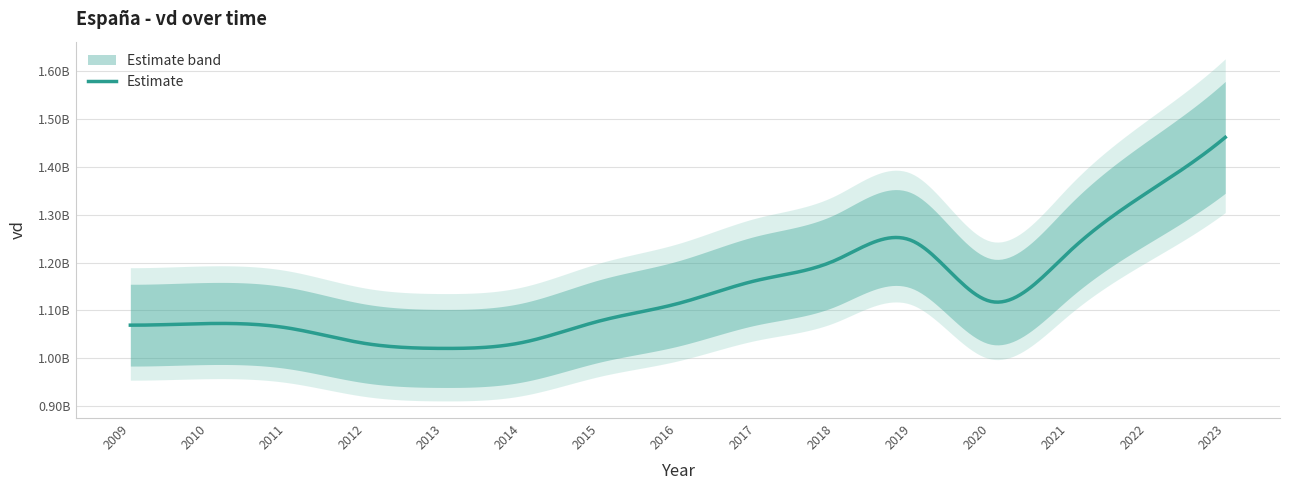

Approximately how many times larger is the value at 2023 compared to 2016?

1.3